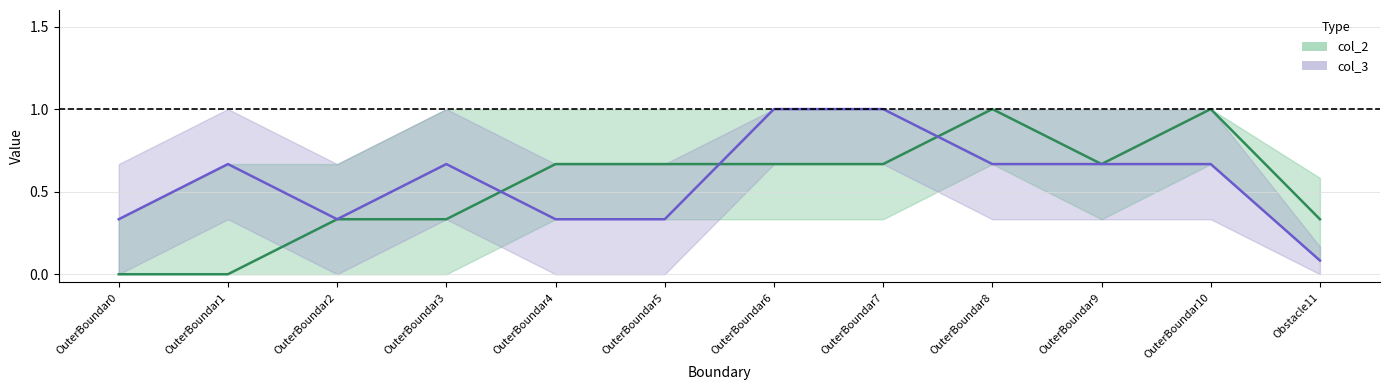

At how many categories does at least one series exceed 0?

12